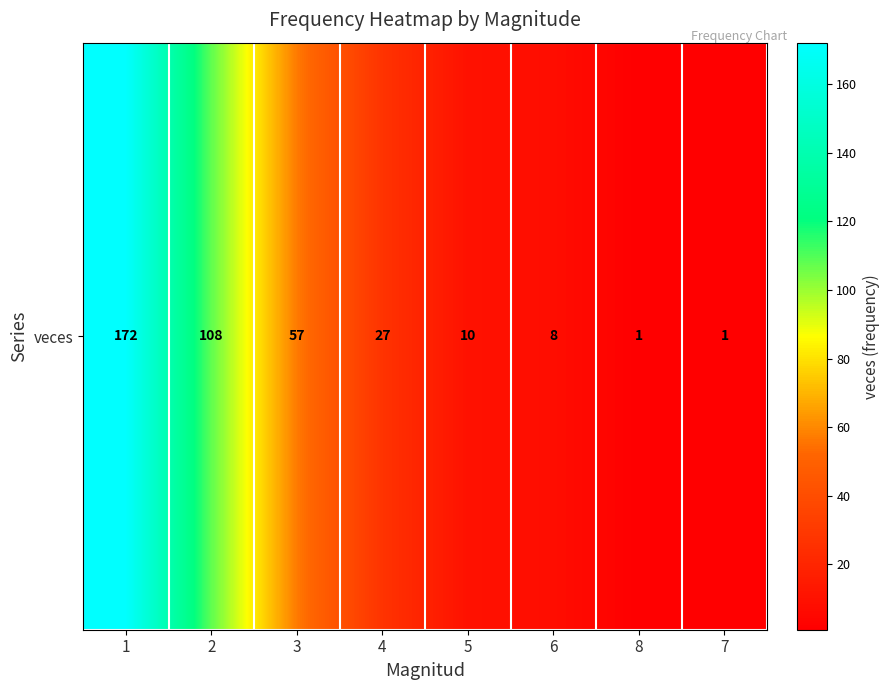

Between 2 and 7, which is larger?

2